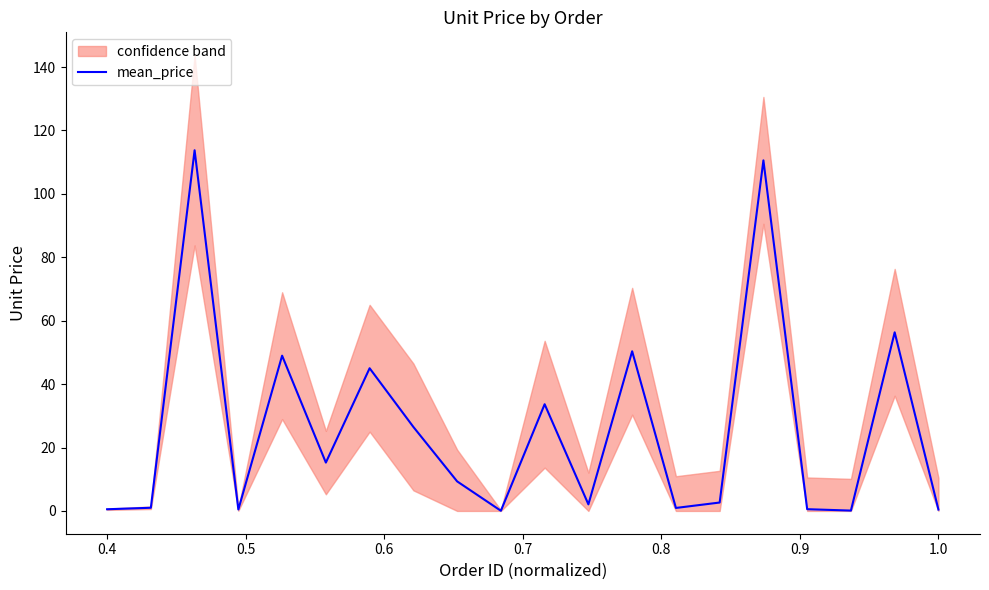

How many points are higher than both their immediate neighbors (excluding endpoints)?

7